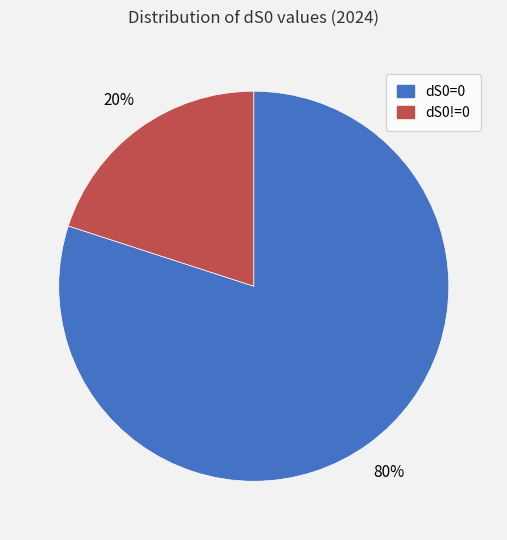

Count the number of slices in the pie.

2